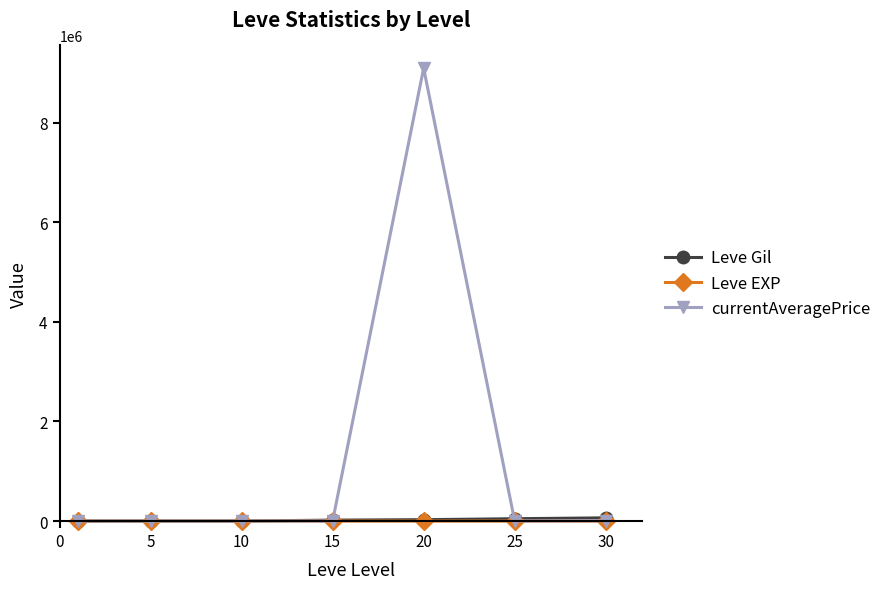

Which series has the widest spread of values?

currentAveragePrice